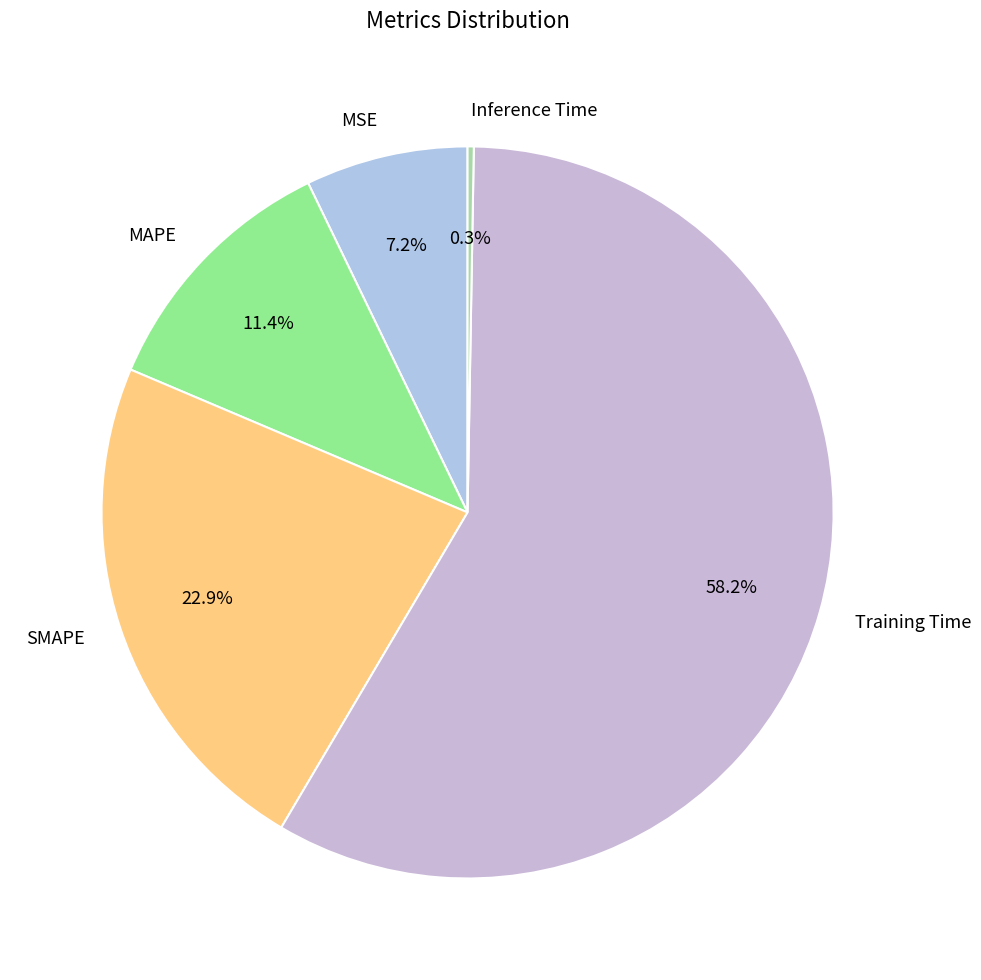

How much of the chart is everything except Training Time?

41.8%